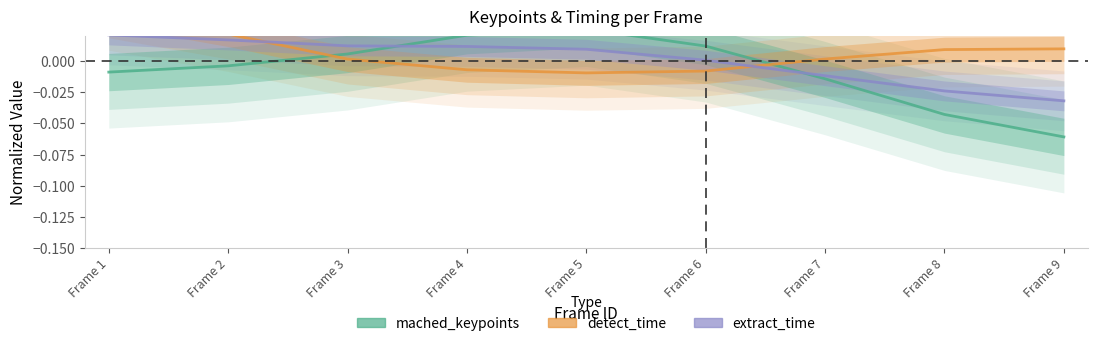

Reading right to left, list all the values displayed in this chart.

mached_keypoints: Frame 9=-0.1	Frame 8=-0.0	Frame 7=-0.0	Frame 6=0.0	Frame 5=0.0	Frame 4=0.0	Frame 3=0.0	Frame 2=-0.0	Frame 1=-0.0
detect_time: Frame 9=0.0	Frame 8=0.0	Frame 7=0.0	Frame 6=-0.0	Frame 5=-0.0	Frame 4=-0.0	Frame 3=0.0	Frame 2=0.0	Frame 1=0.0
extract_time: Frame 9=-0.0	Frame 8=-0.0	Frame 7=-0.0	Frame 6=0.0	Frame 5=0.0	Frame 4=0.0	Frame 3=0.0	Frame 2=0.0	Frame 1=0.0